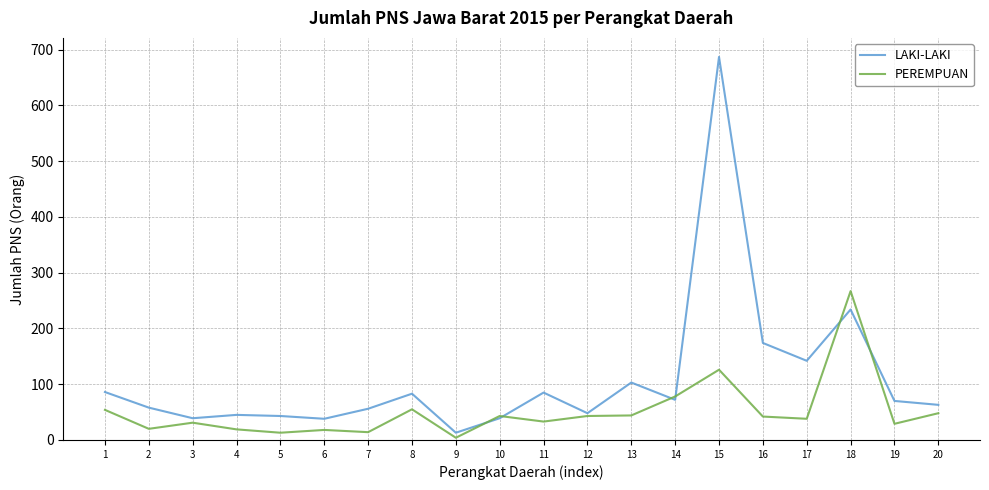

In LAKI-LAKI, how many points are higher than both neighbors (excluding endpoints)?

6